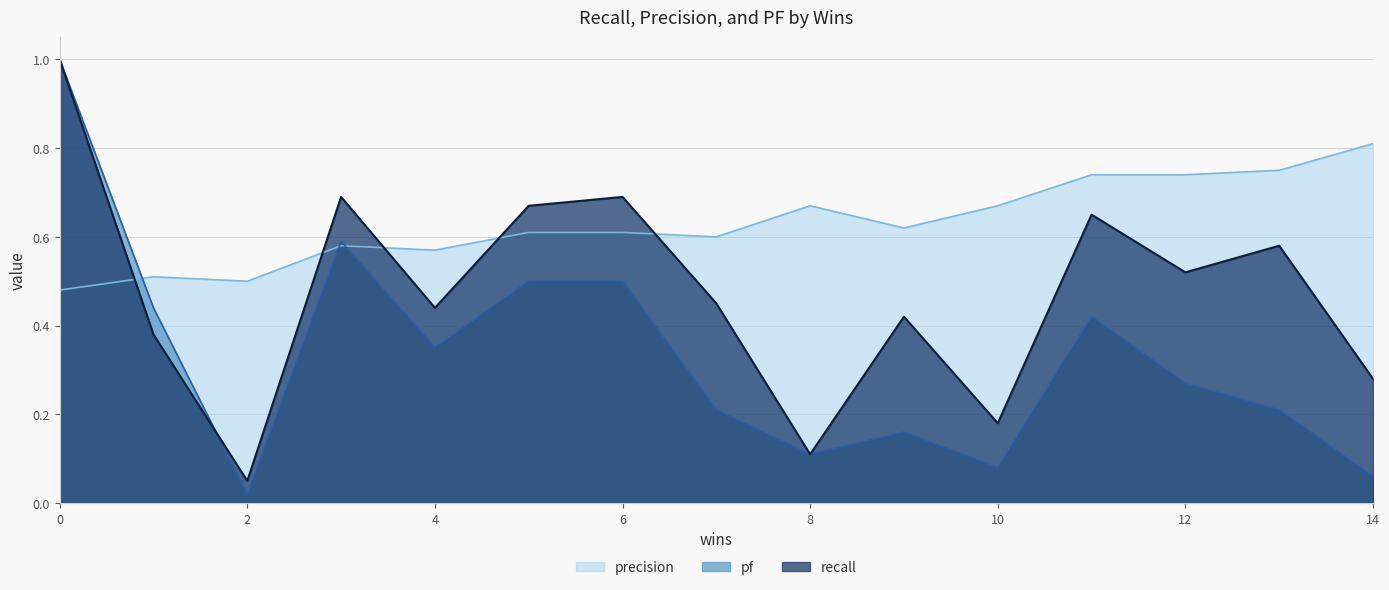

How many lines are shown in the chart?

3